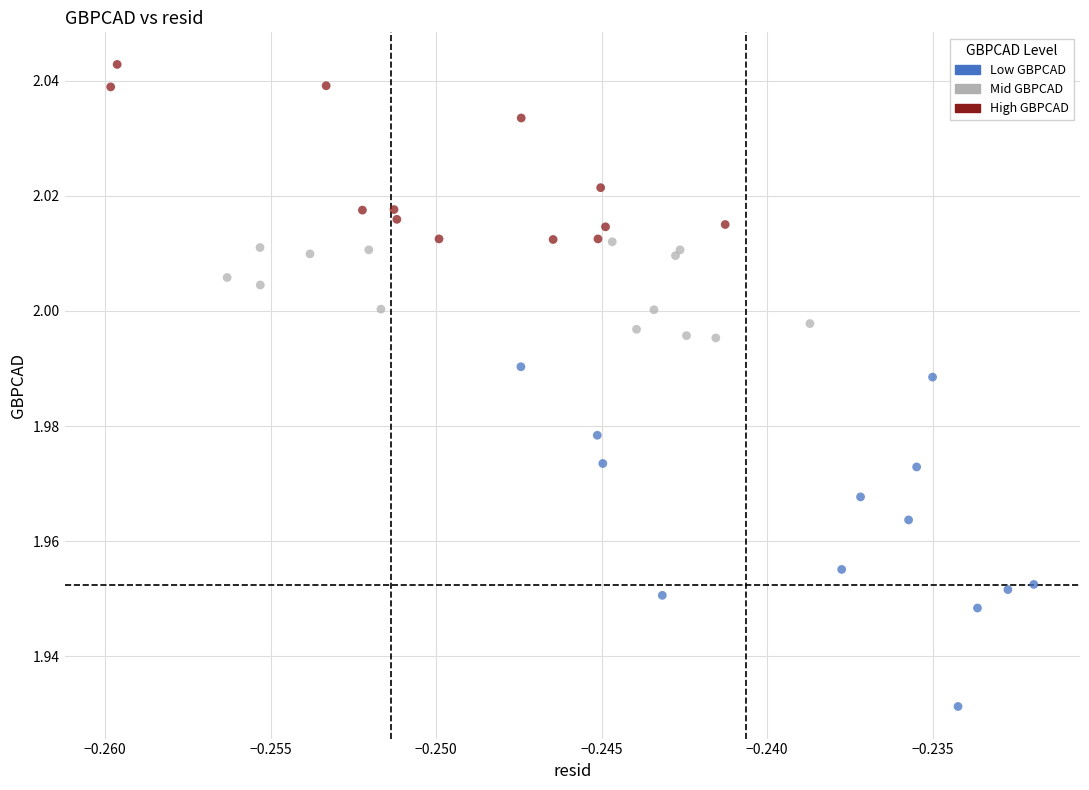

Which series has the largest Y range (max minus min)?

Low GBPCAD